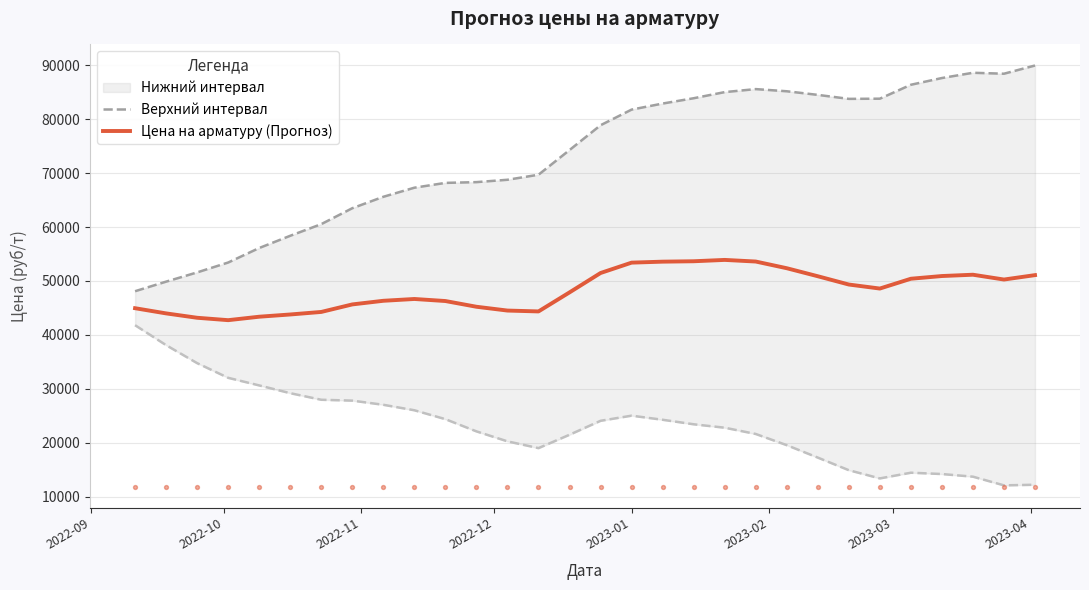

Which series has the largest total across all categories?

Верхний интервал